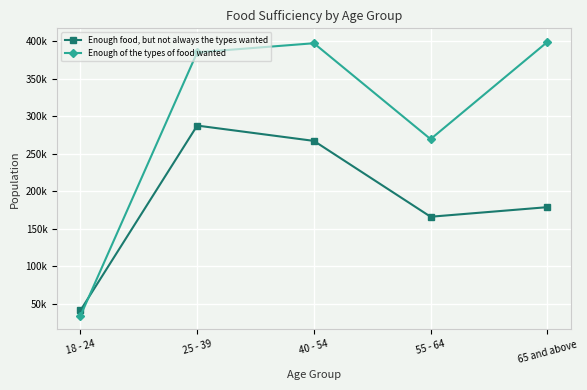

Which series has the widest spread of values?

Enough of the types of food wanted